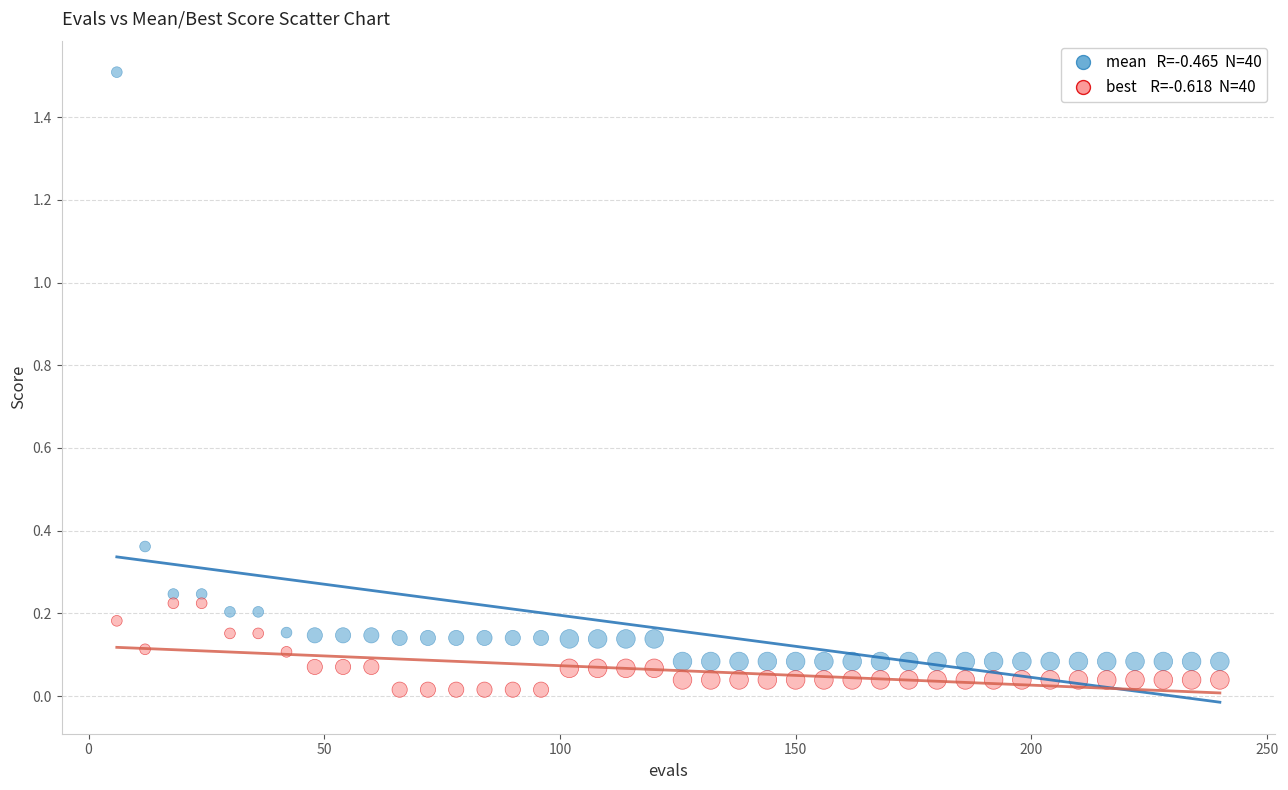

Across all data points, what is the range of X values (max minus min)?

234.0